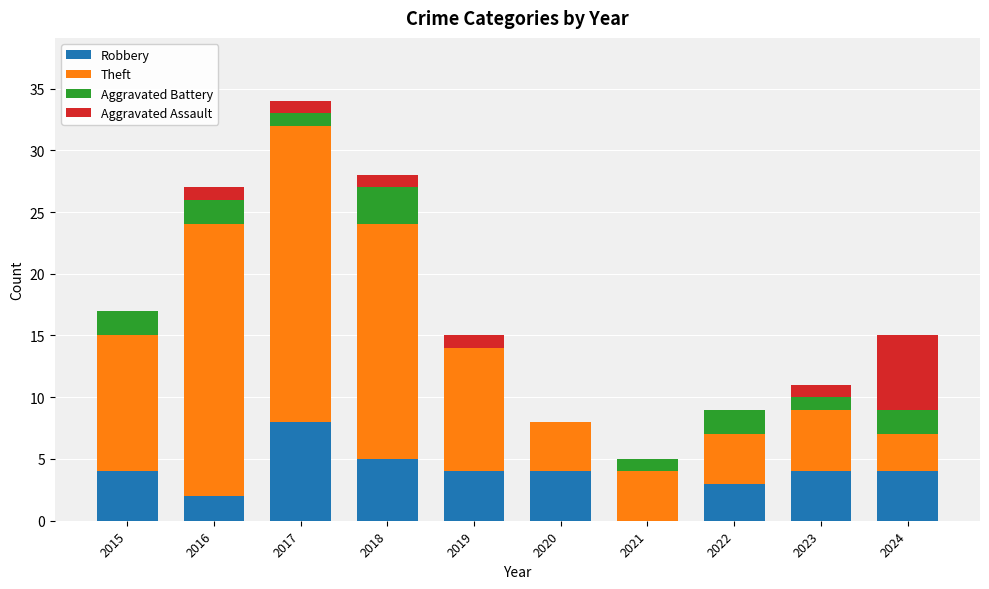

What is the maximum value for Robbery?

8